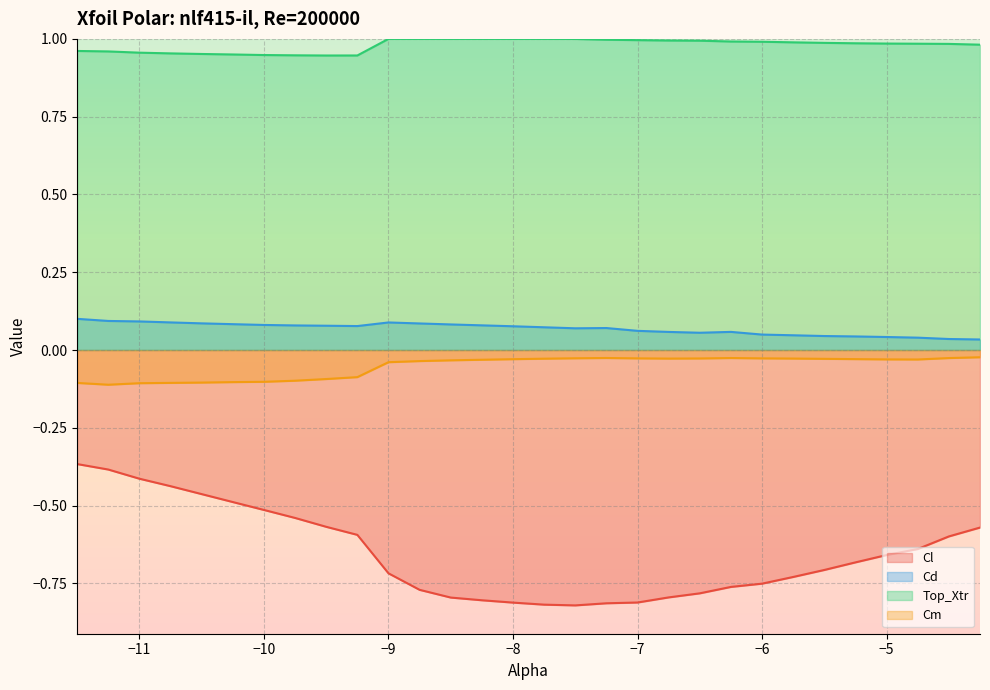

True or false: Top_Xtr and Cm intersect in this chart.

False